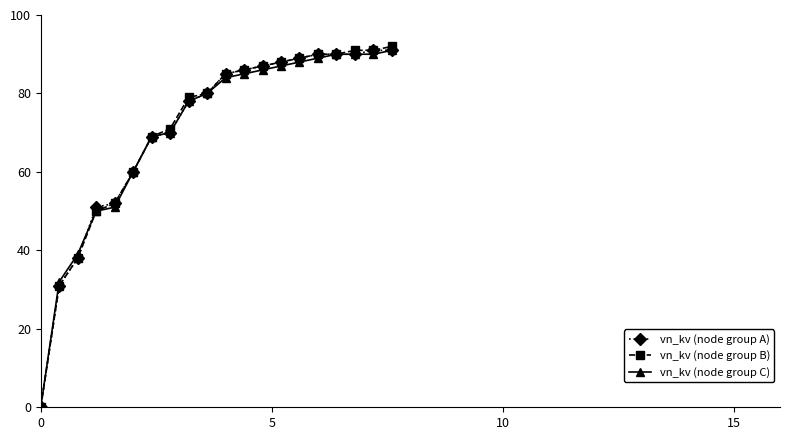

At how many categories does at least one series exceed 25?

19